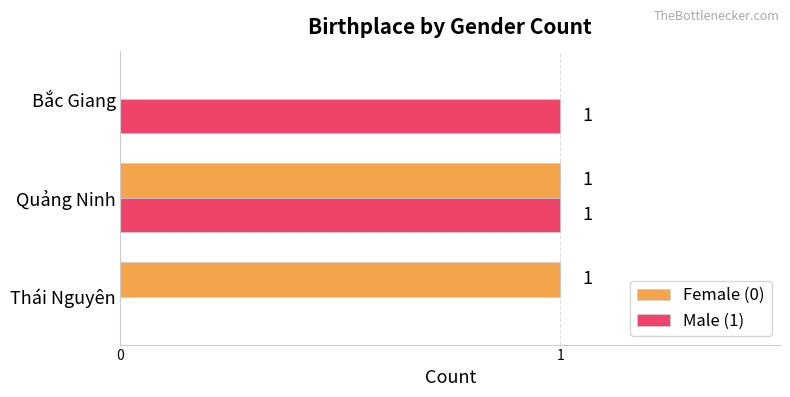

The value of Female (0) at Thái Nguyên is 1. True or false?

True